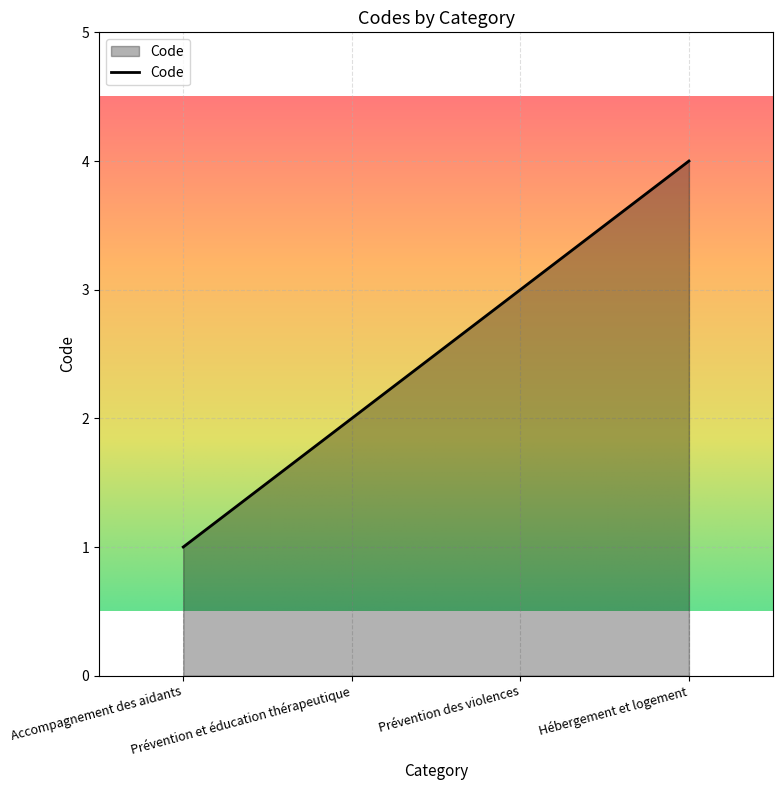

Read the value at Prévention et éducation thérapeutique.

2